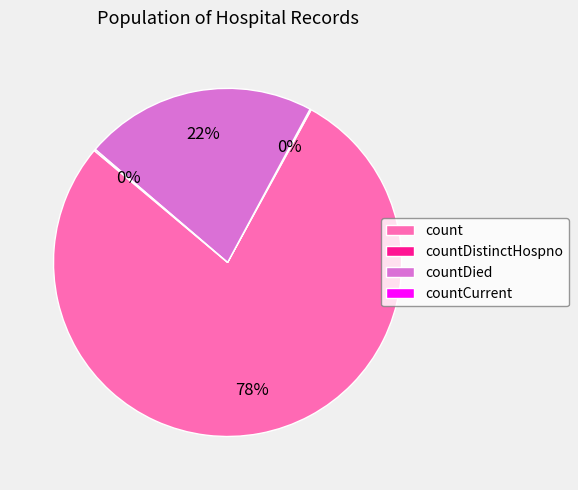

Which has a higher value, countDied or count?

count